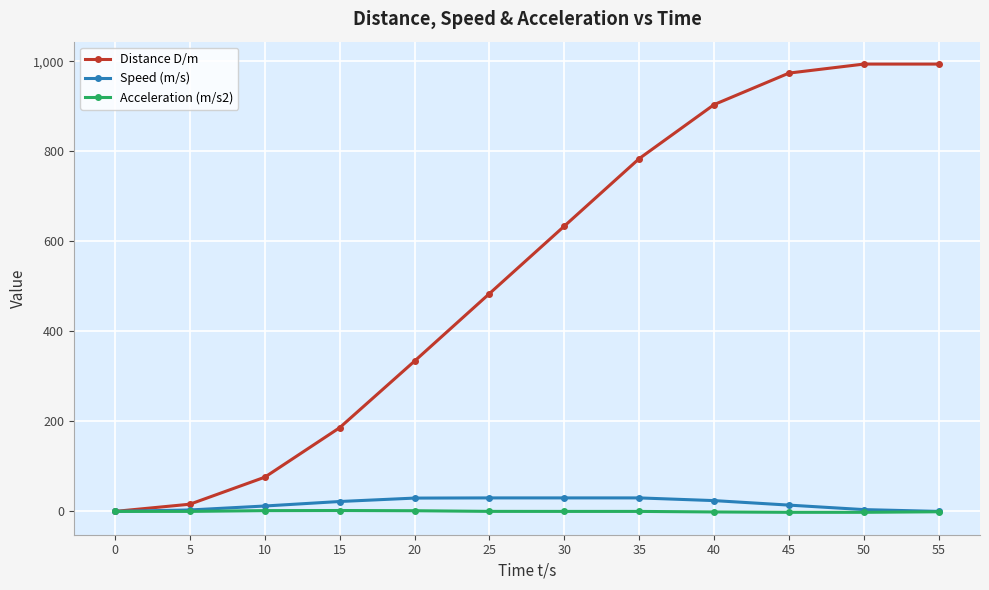

Count the number of data series in this chart.

3